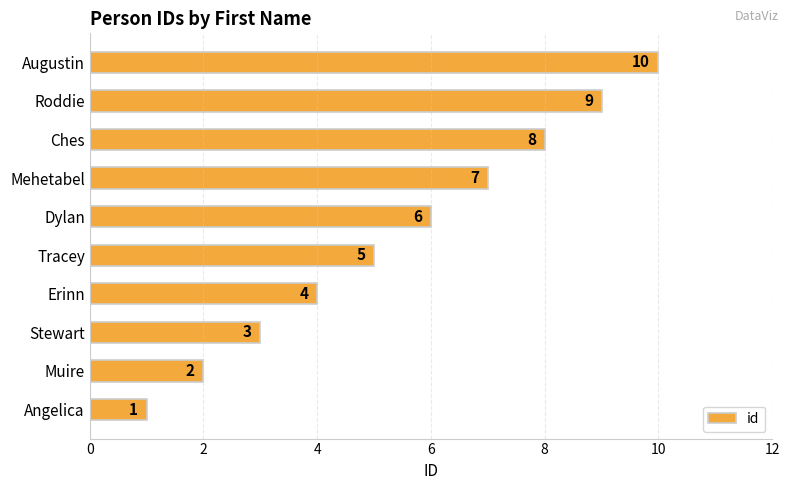

What is the change in value from Muire to Augustin?

+8